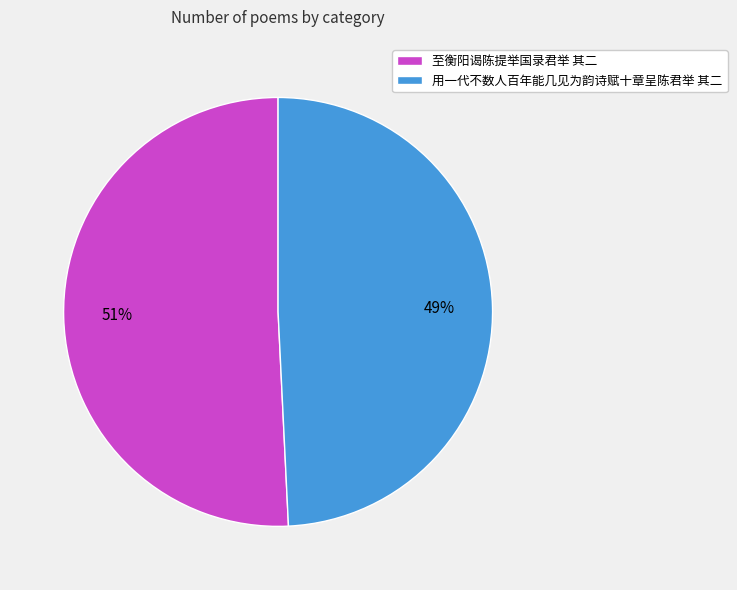

Is it true that 用一代不数人百年能几见为韵诗赋十章呈陈君举 其二 is 59% of the pie?

False